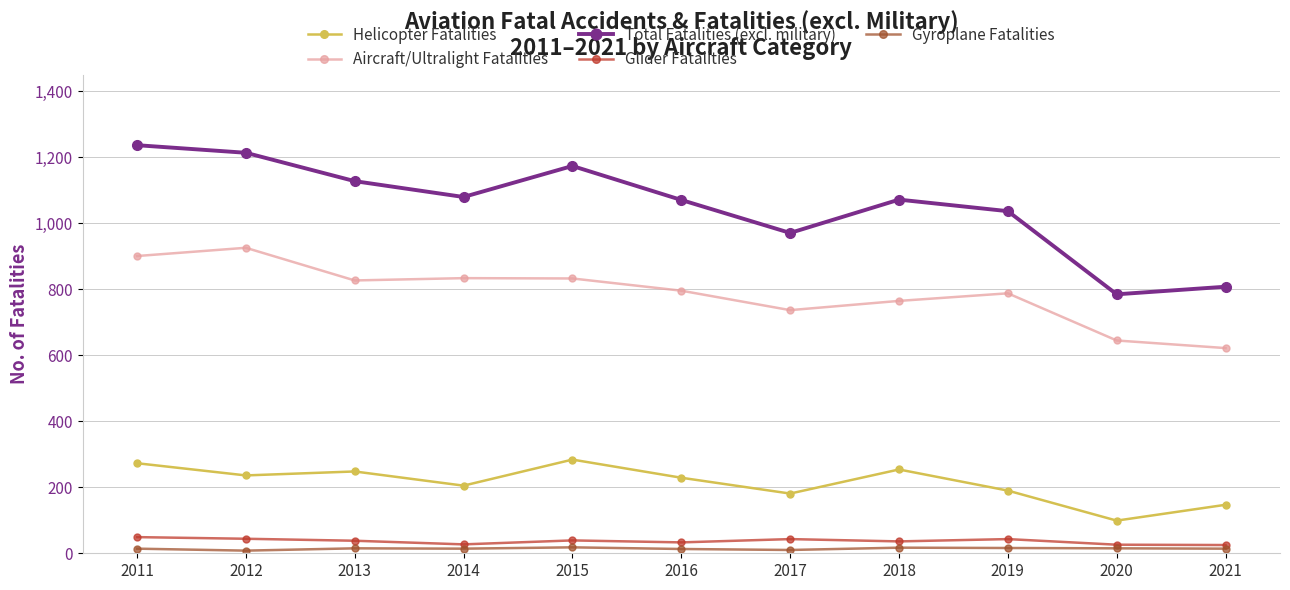

What is the sum of the Total Fatalities (excl. military) values at 2017 and 2014?

2051